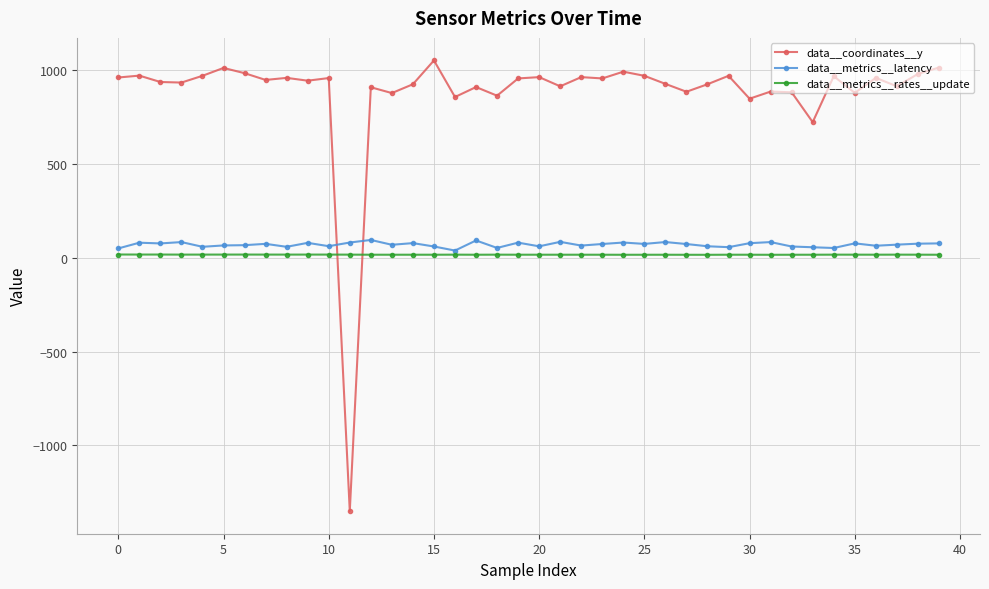

Is this an area chart (filled region under the line)?

No